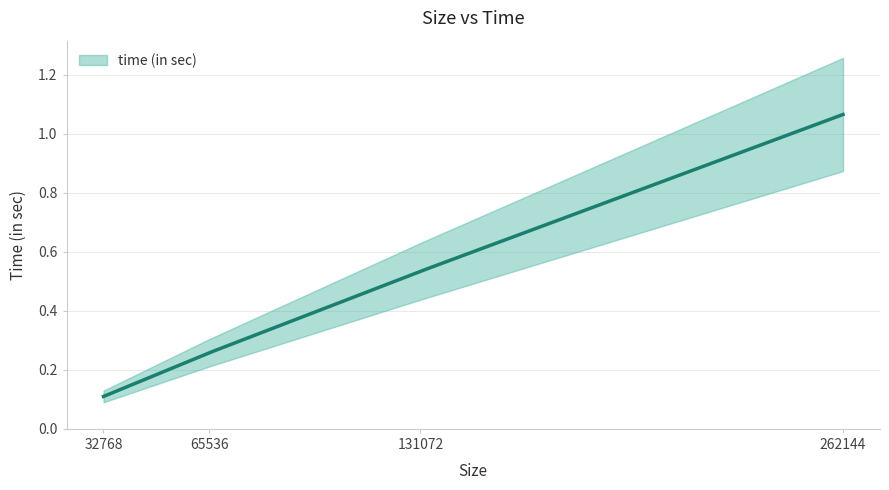

Which category has the highest value across all series?

262144